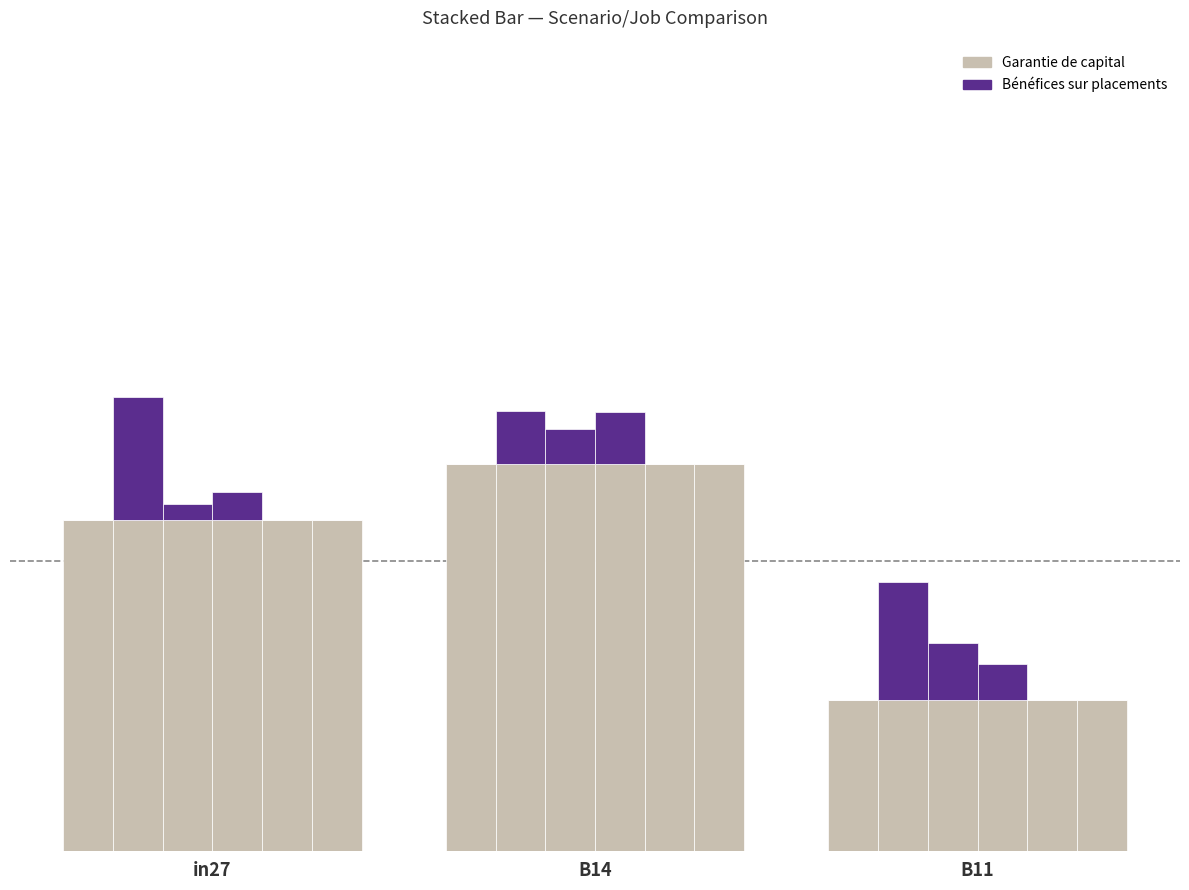

What position from the left is B11?

3